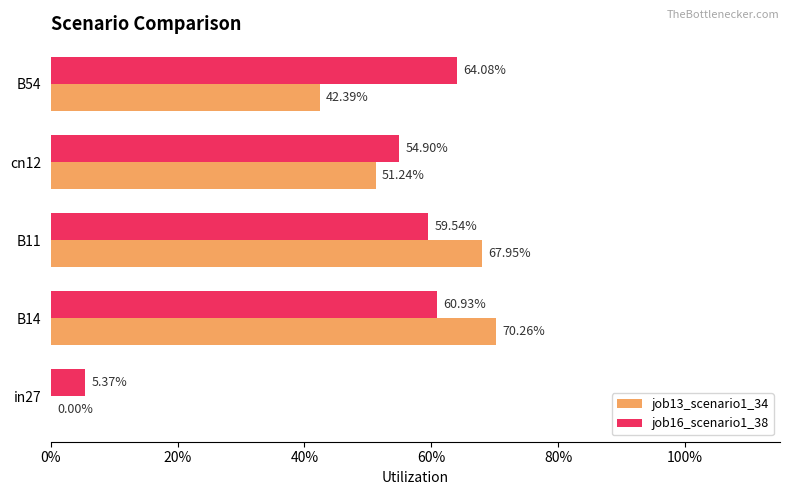

List the series in order of their peak value, highest first.

job13_scenario1_34, job16_scenario1_38